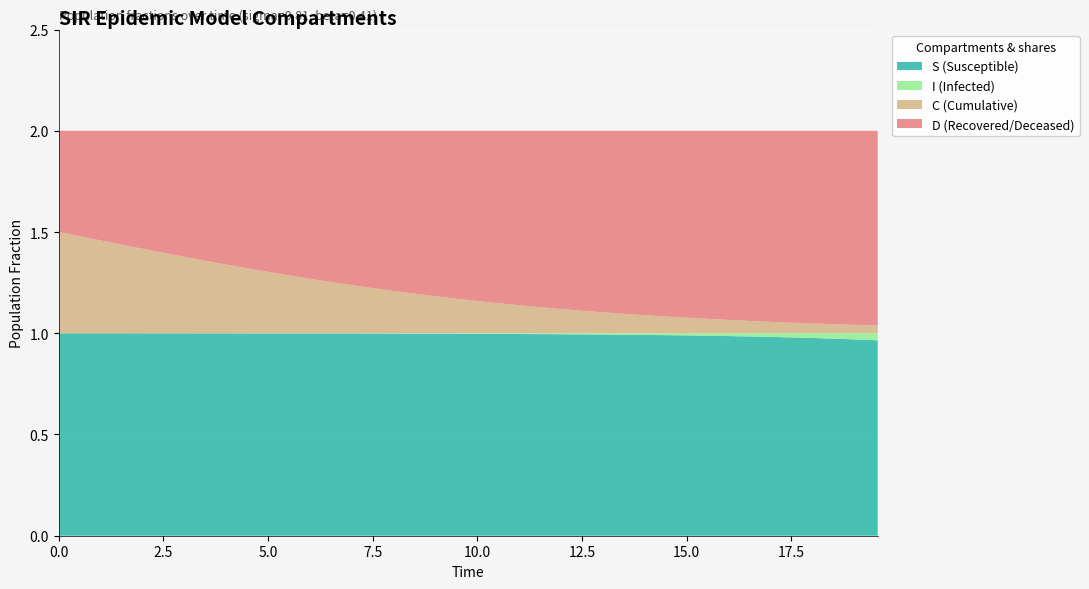

Reading left to right, extract all data points from this chart.

S: 1.0	1.0	1.0	1.0	1.0	1.0	1.0	1.0	1.0	1.0	1.0	1.0	1.0	1.0	1.0	1.0	1.0	1.0	1.0	1.0	1.0	1.0	1.0	1.0	1.0	1.0	1.0	1.0	1.0	1.0	1.0	1.0	1.0	1.0	1.0	1.0	1.0	1.0	1.0	1.0
I: 0.0	0.0	0.0	0.0	0.0	0.0	0.0	0.0	0.0	0.0	0.0	0.0	0.0	0.0	0.0	0.0	0.0	0.0	0.0	0.0	0.0	0.0	0.0	0.0	0.0	0.0	0.0	0.0	0.0	0.0	0.0	0.0	0.0	0.0	0.0	0.0	0.0	0.0	0.0	0.0
C: 0.5	0.5	0.5	0.4	0.4	0.4	0.4	0.4	0.3	0.3	0.3	0.3	0.3	0.3	0.2	0.2	0.2	0.2	0.2	0.2	0.2	0.1	0.1	0.1	0.1	0.1	0.1	0.1	0.1	0.1	0.1	0.1	0.1	0.1	0.1	0.1	0.0	0.0	0.0	0.0
D: 0.5	0.5	0.5	0.6	0.6	0.6	0.6	0.6	0.7	0.7	0.7	0.7	0.7	0.7	0.8	0.8	0.8	0.8	0.8	0.8	0.8	0.9	0.9	0.9	0.9	0.9	0.9	0.9	0.9	0.9	0.9	0.9	0.9	0.9	0.9	0.9	1.0	1.0	1.0	1.0